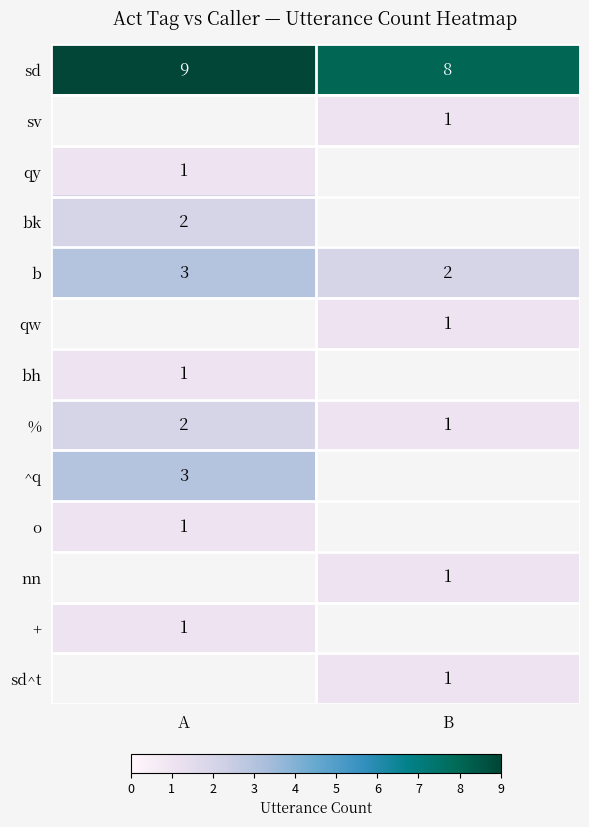

Is it true that qw equals 1.4 at B?

False